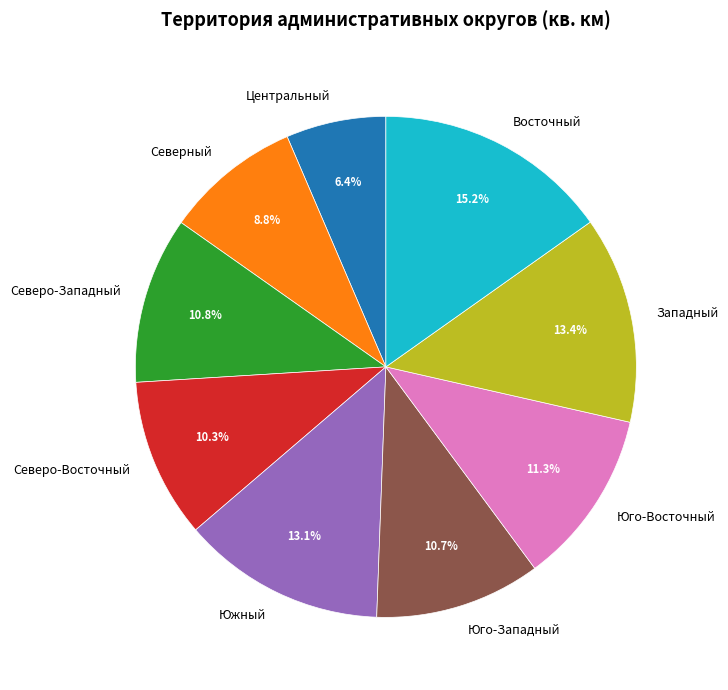

To the nearest percent, what is the average slice percentage?

11%